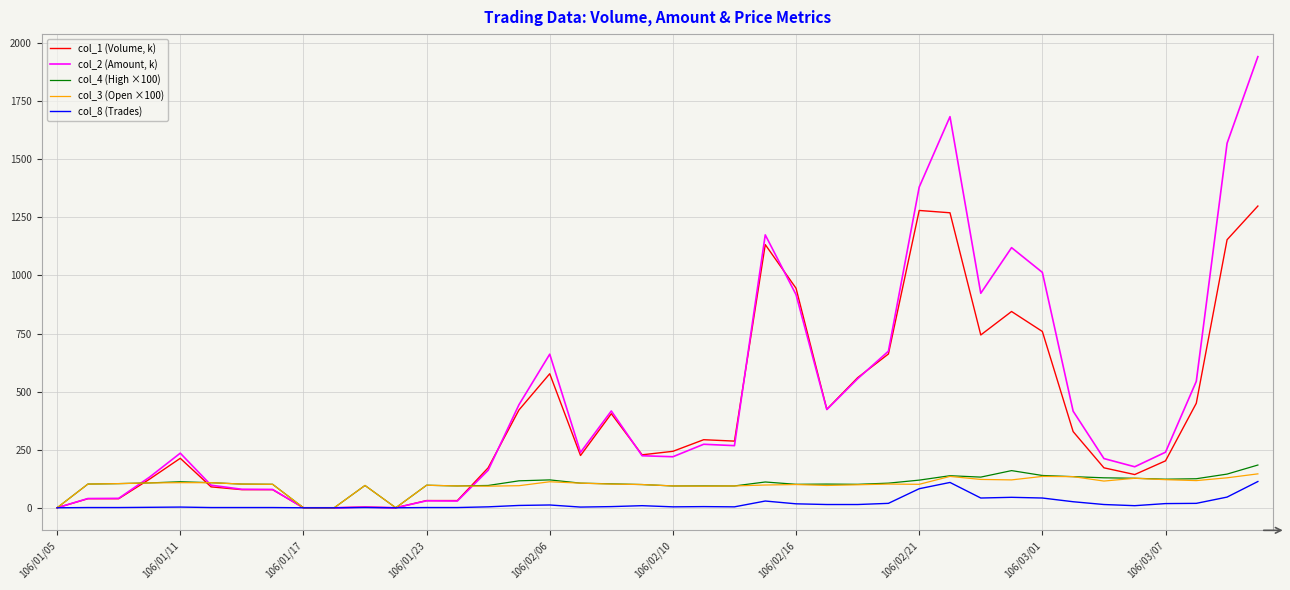

What are all the series names shown in the legend?

col_1 (Volume, k), col_2 (Amount, k), col_4 (High ×100), col_3 (Open ×100), col_8 (Trades)